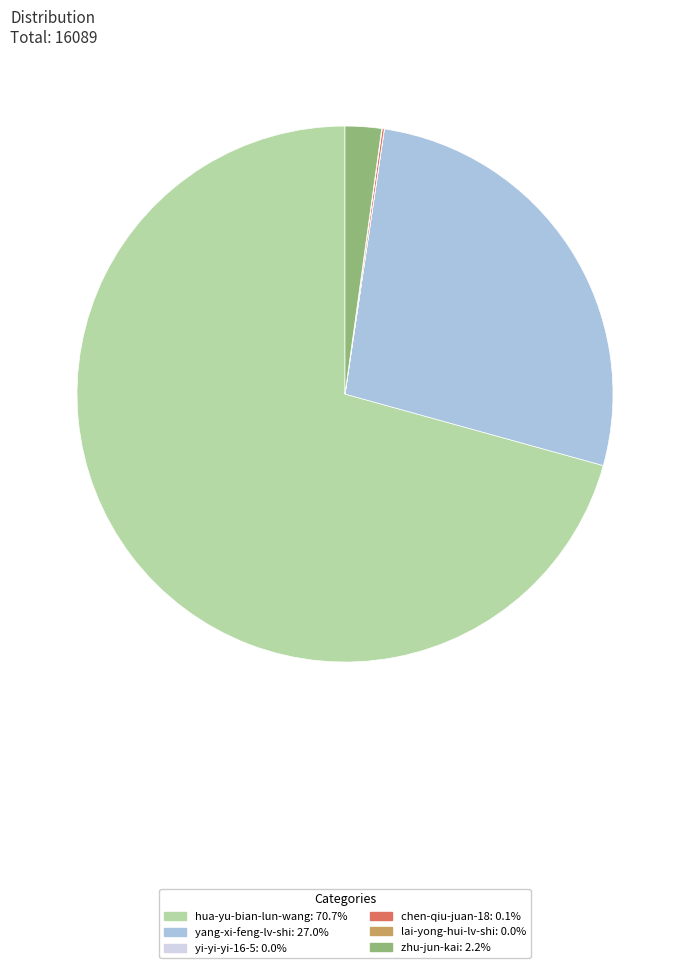

Is there a majority slice in this chart?

Yes